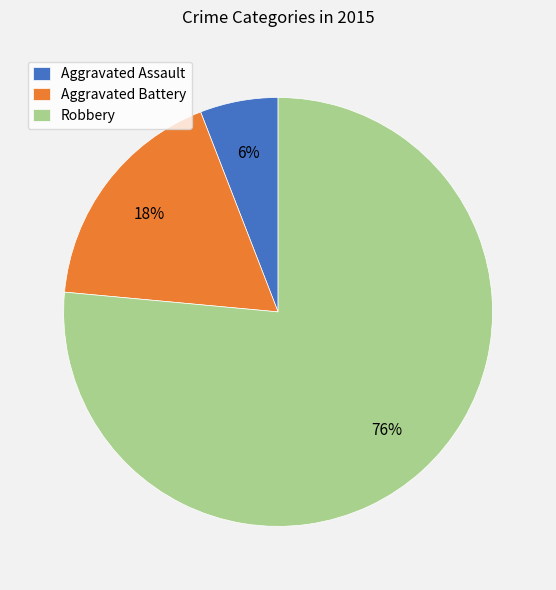

Which category accounts for the majority?

Robbery